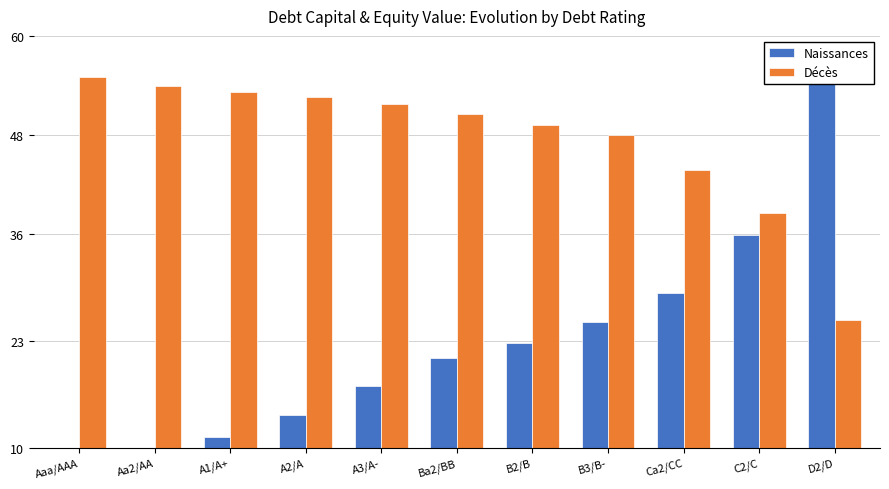

At how many categories does at least one series exceed 52?

5